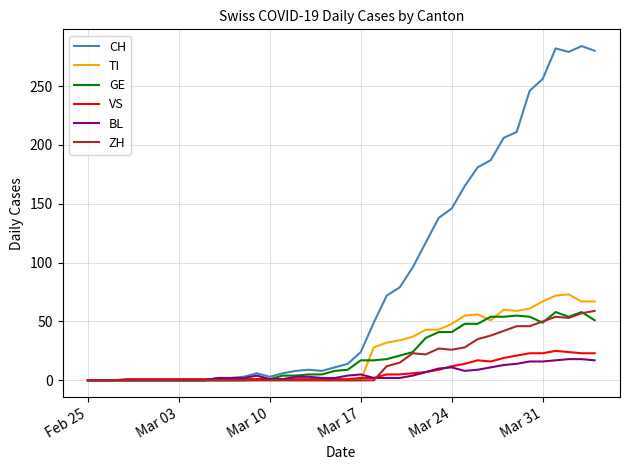

What is the highest value of the CH series?

284